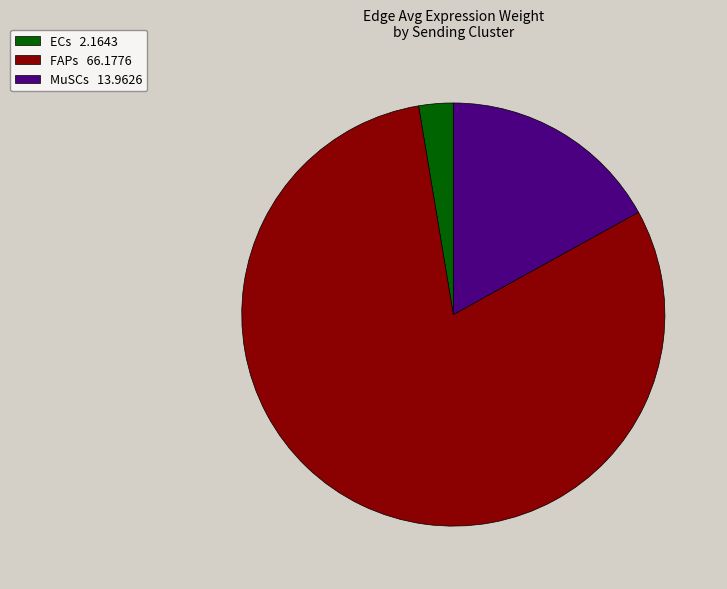

Is the sum of MuSCs 13.9626 and FAPs 66.1776 greater than half?

Yes